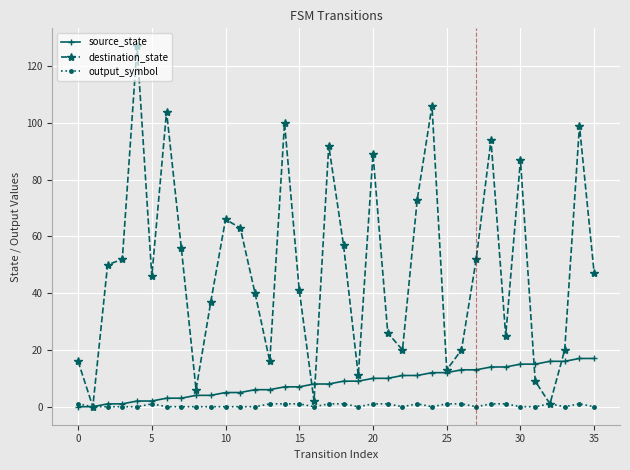

Reading right to left, extract all data points from this chart.

source_state: 17	17	16	16	15	15	14	14	13	13	12	12	11	11	10	10	9	9	8	8	7	7	6	6	5	5	4	4	3	3	2	2	1	1	0	0
destination_state: 47	99	20	1	9	87	25	94	52	20	13	106	73	20	26	89	11	57	92	2	41	100	16	40	63	66	37	6	56	104	46	127	52	50	0	16
output_symbol: 0	1	0	1	0	0	1	1	0	1	1	0	1	0	1	1	0	1	1	0	1	1	1	0	0	0	0	0	0	0	1	0	0	0	0	1